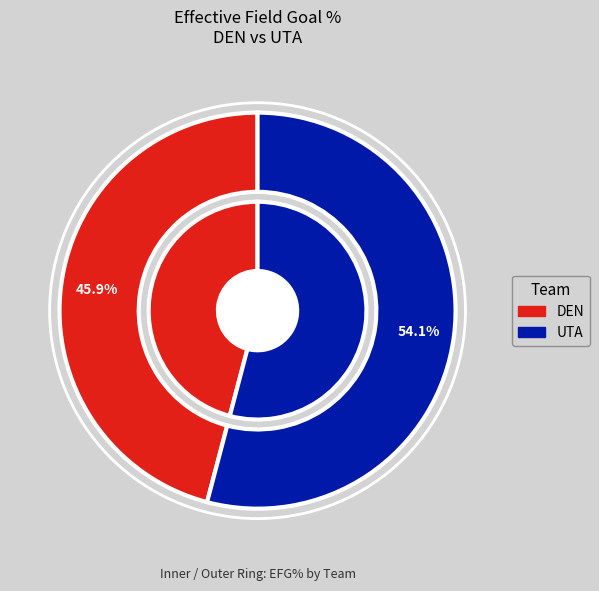

The DEN slice represents 59% of the pie. True or false?

False